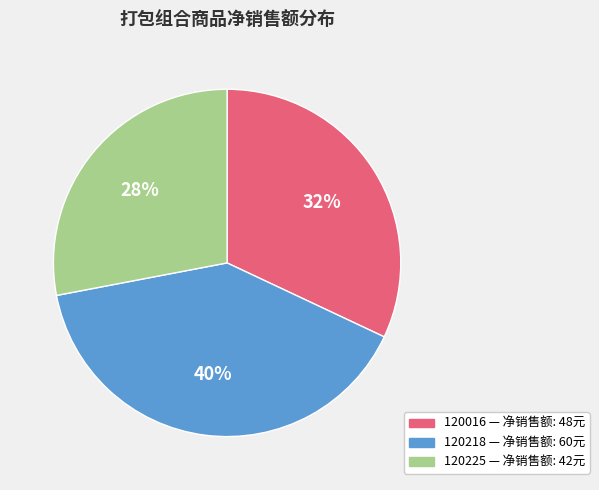

Is there a majority slice in this chart?

No